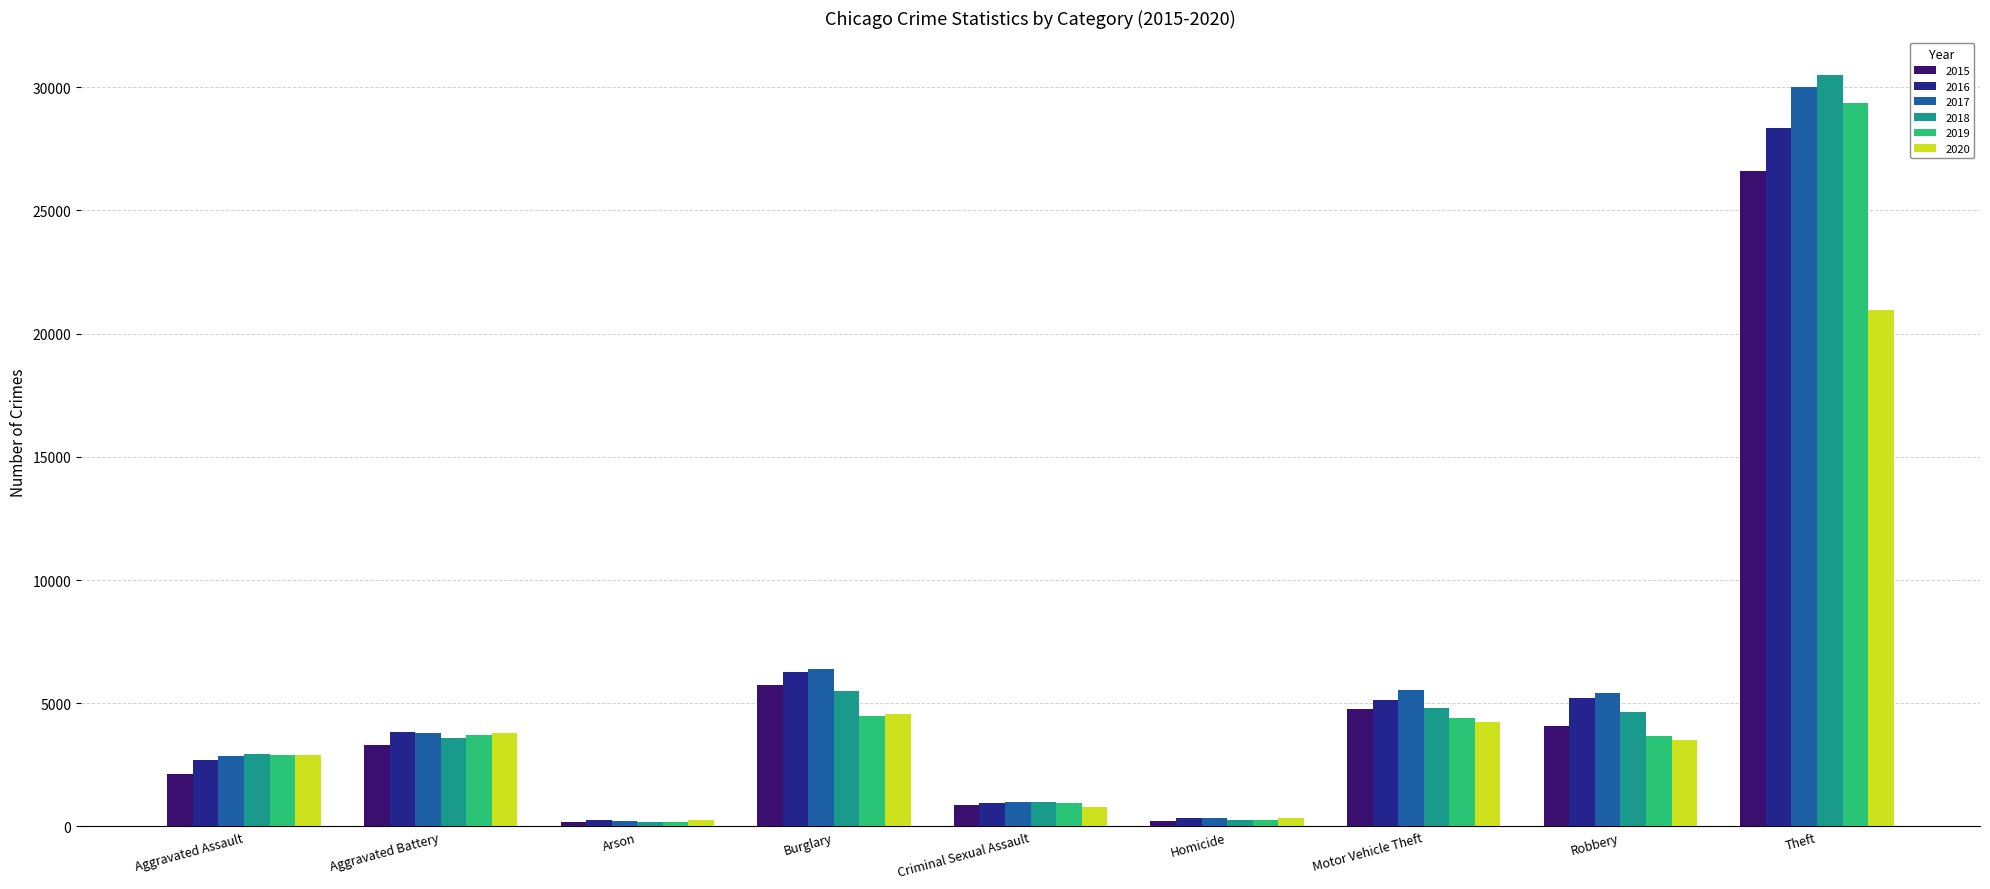

At which label does 2016 reach its peak?

Theft